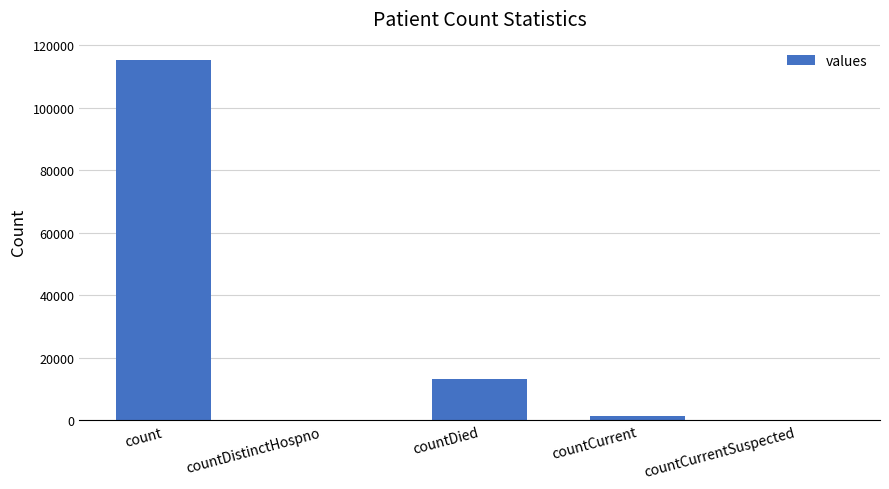

The chart shows a value of 0 at countCurrentSuspected. True or false?

True